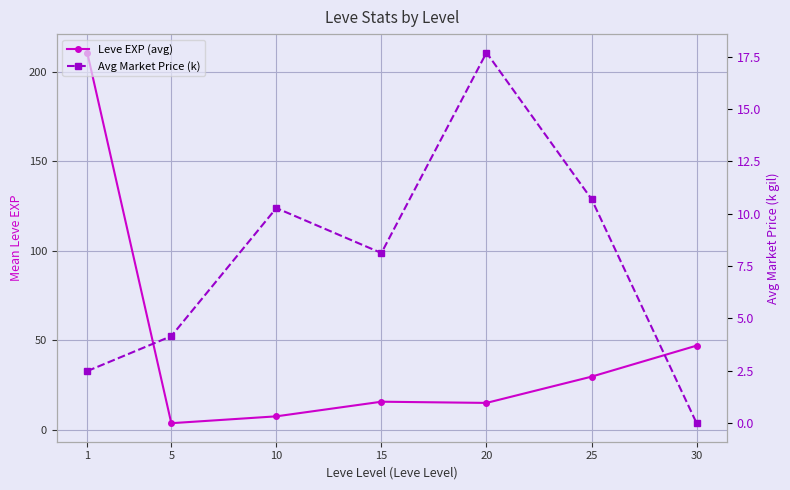

Does the chart display data point markers on the line(s)?

Yes